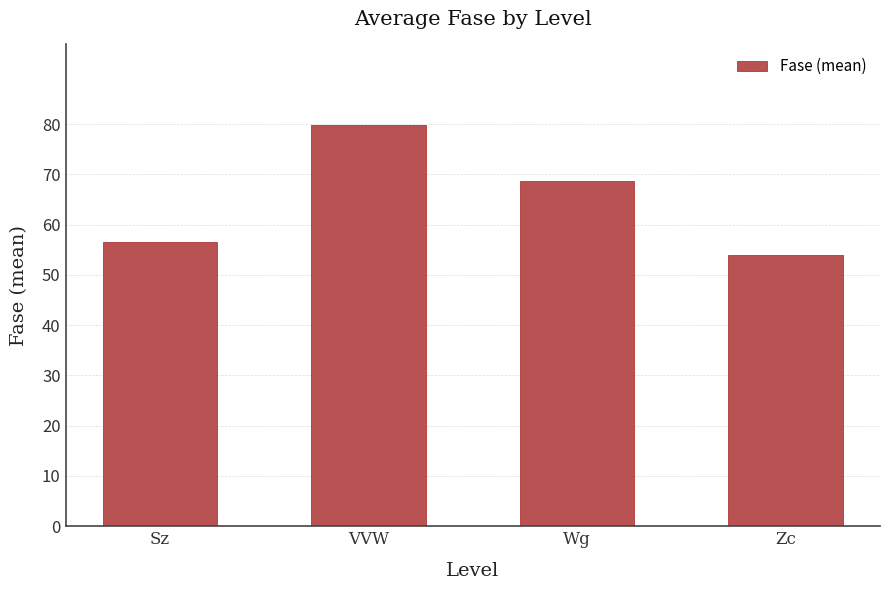

List the labels in order of value, smallest first.

Zc, Sz, Wg, VVW